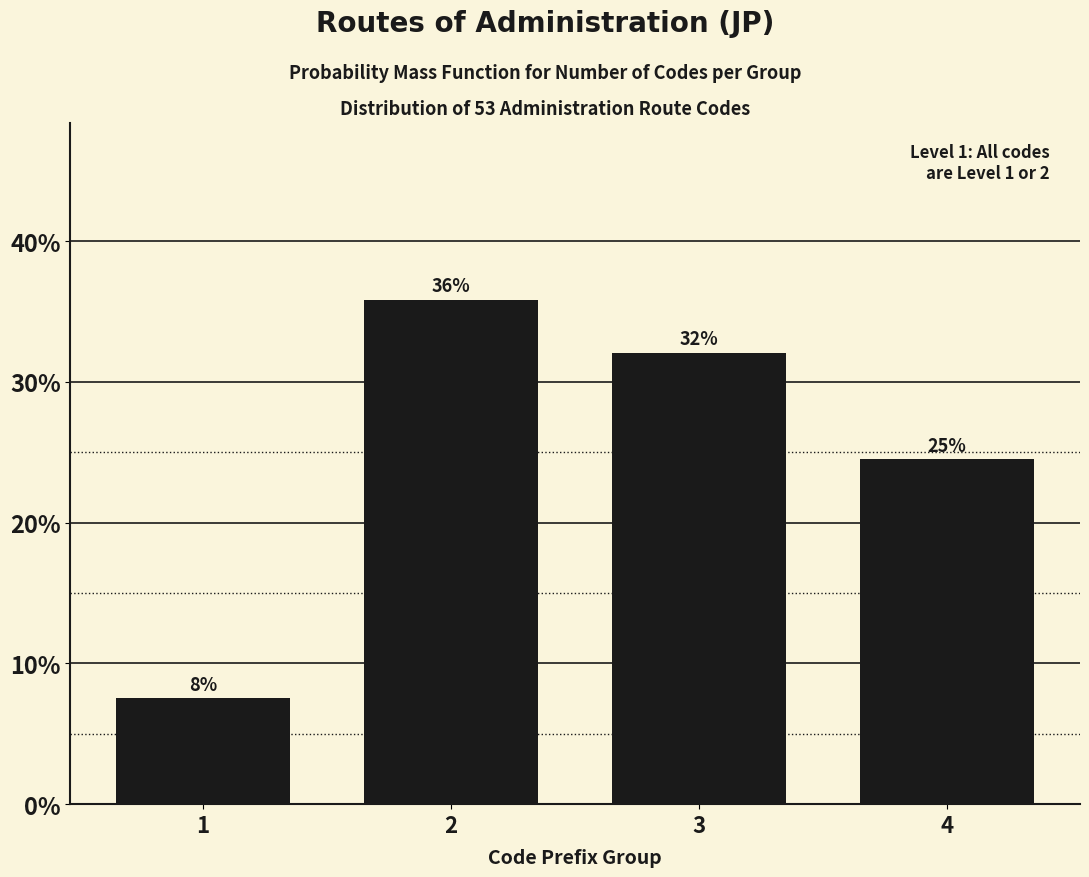

Approximately how many times larger is the value at 4 compared to 2?

0.7